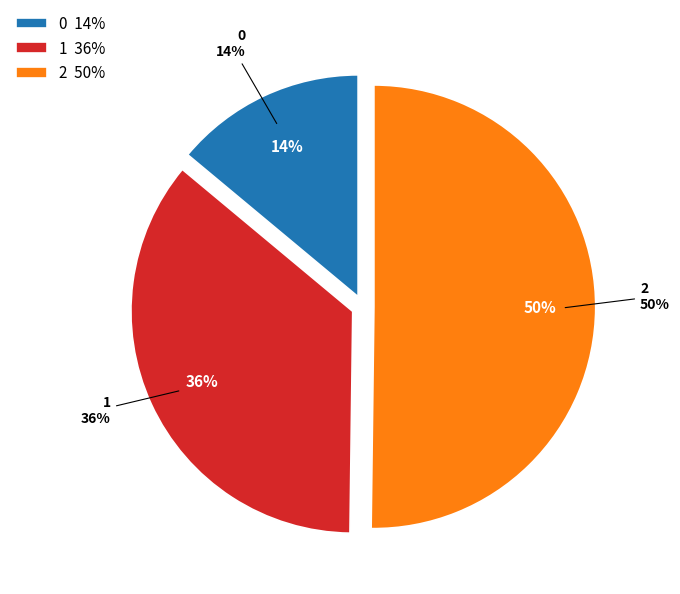

Which slice represents more than half of the pie?

2